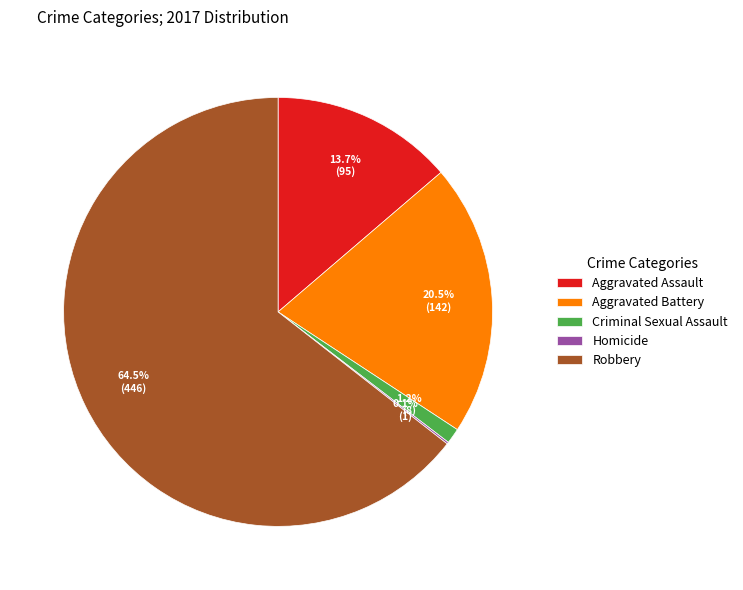

Does Robbery represent more than half of the total?

Yes